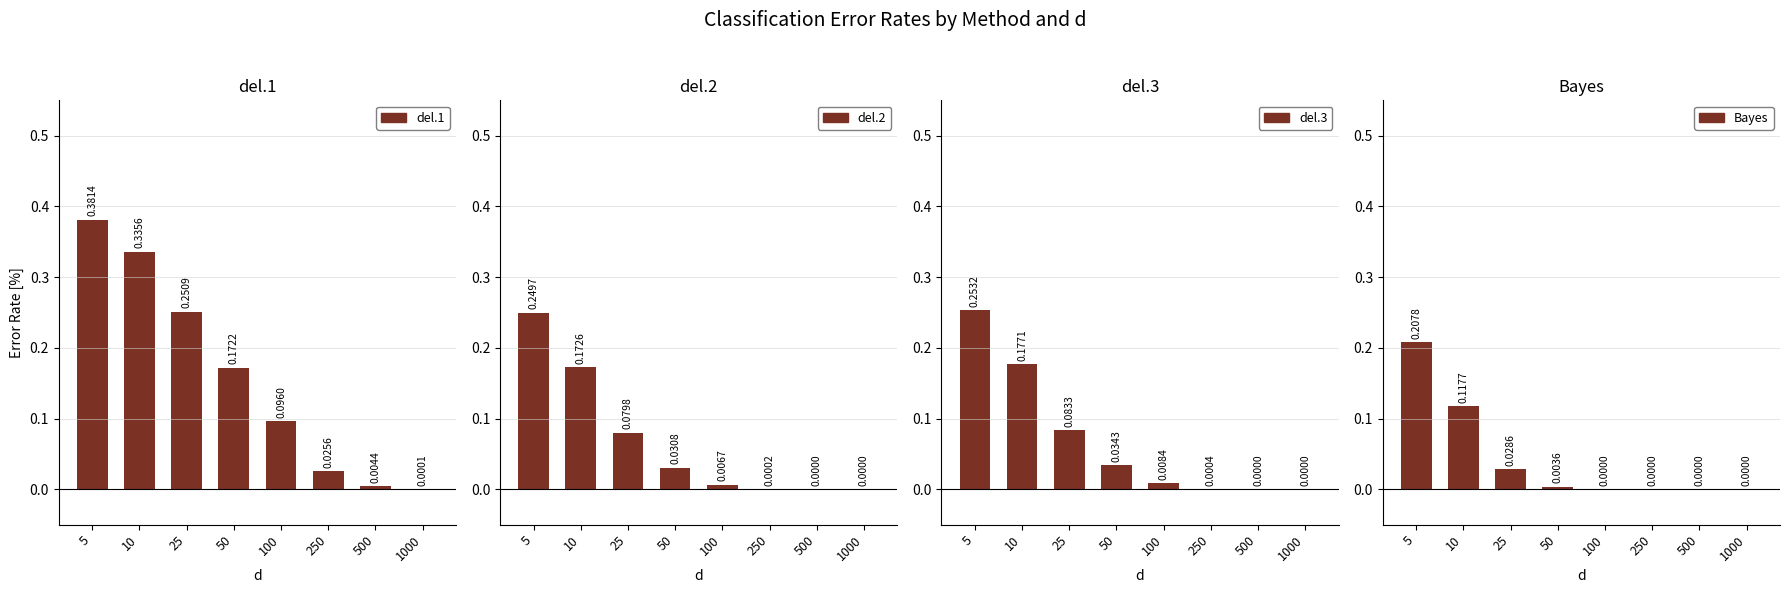

What is the greatest value displayed?

0.4